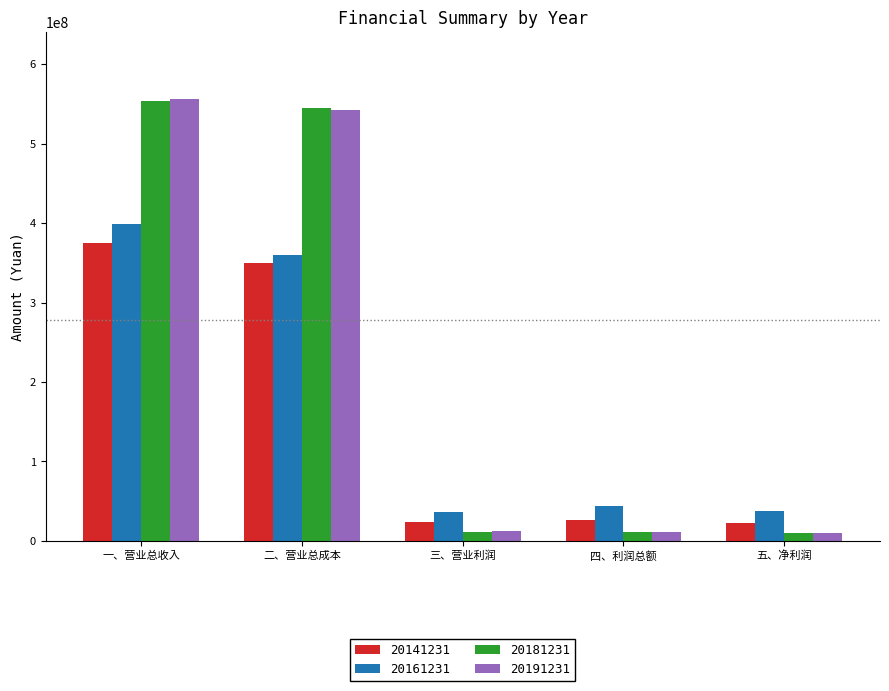

What is the sum of all 20161231 values?

877228479.9